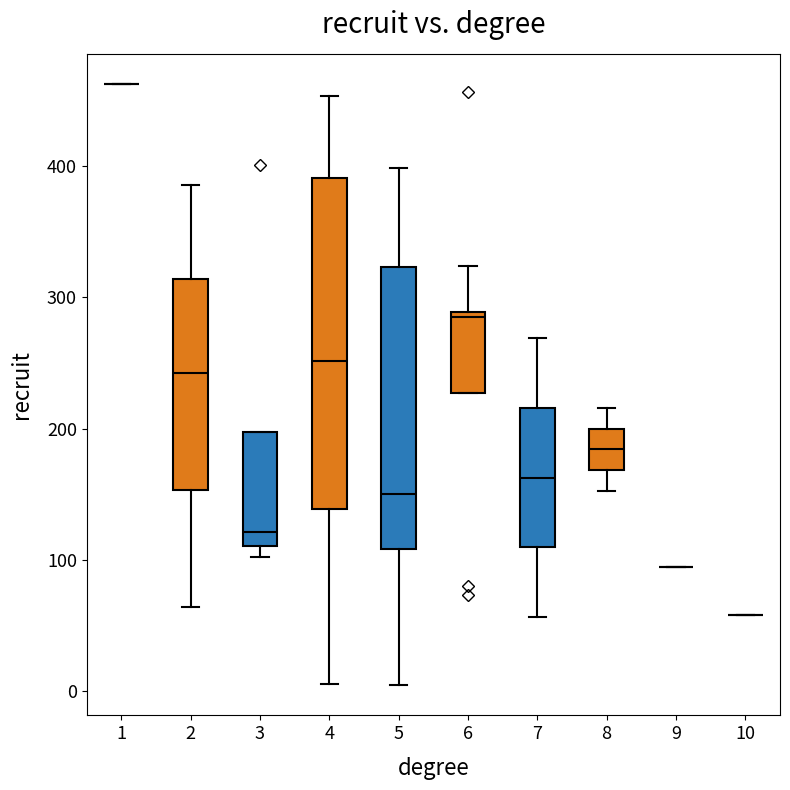

Which box is the tallest, from its lower edge to its upper edge?

4